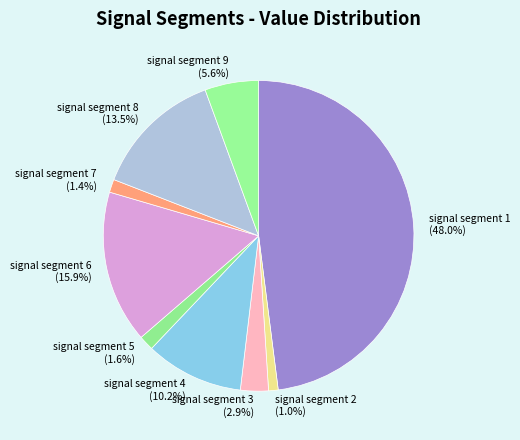

To the nearest percent, what is the difference between the signal segment 6 and signal segment 3 slice percentages?

13%